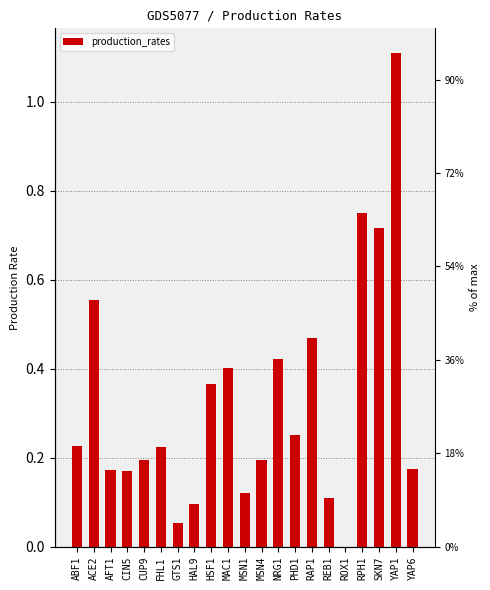

At which category does the chart reach its peak across all series?

YAP1